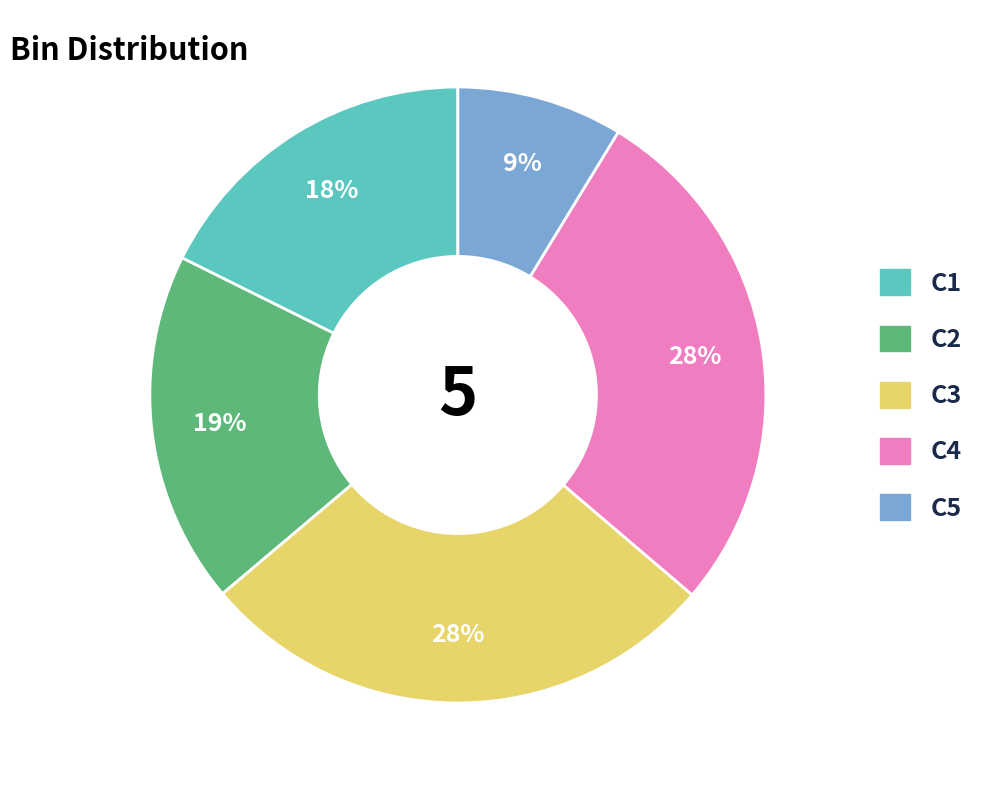

To the nearest percent, what is the average slice percentage?

20%